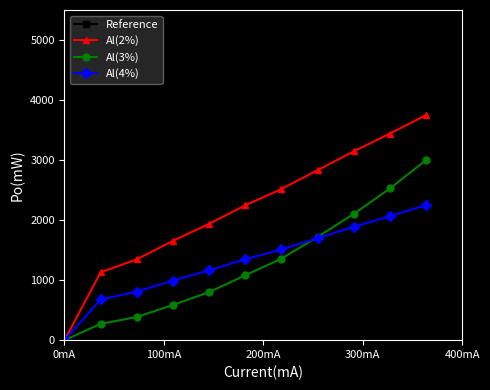

What is the maximum value for Al(4%)?

2250.0